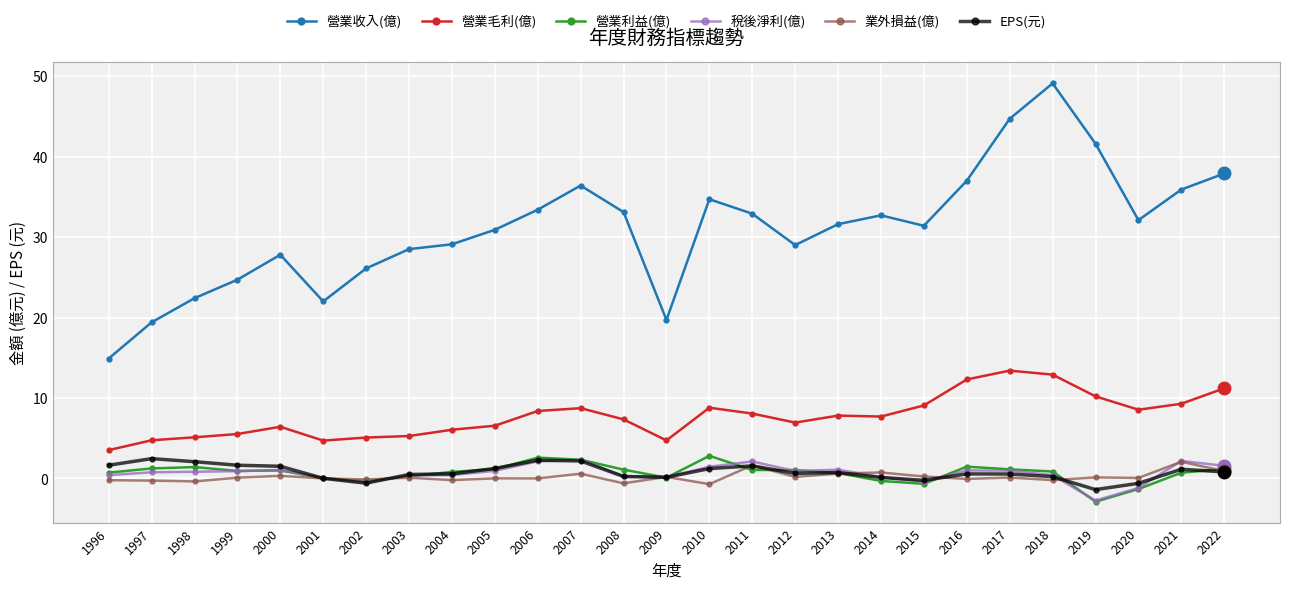

What is the value of the 營業毛利(億) point at the 25th from the left?

8.5